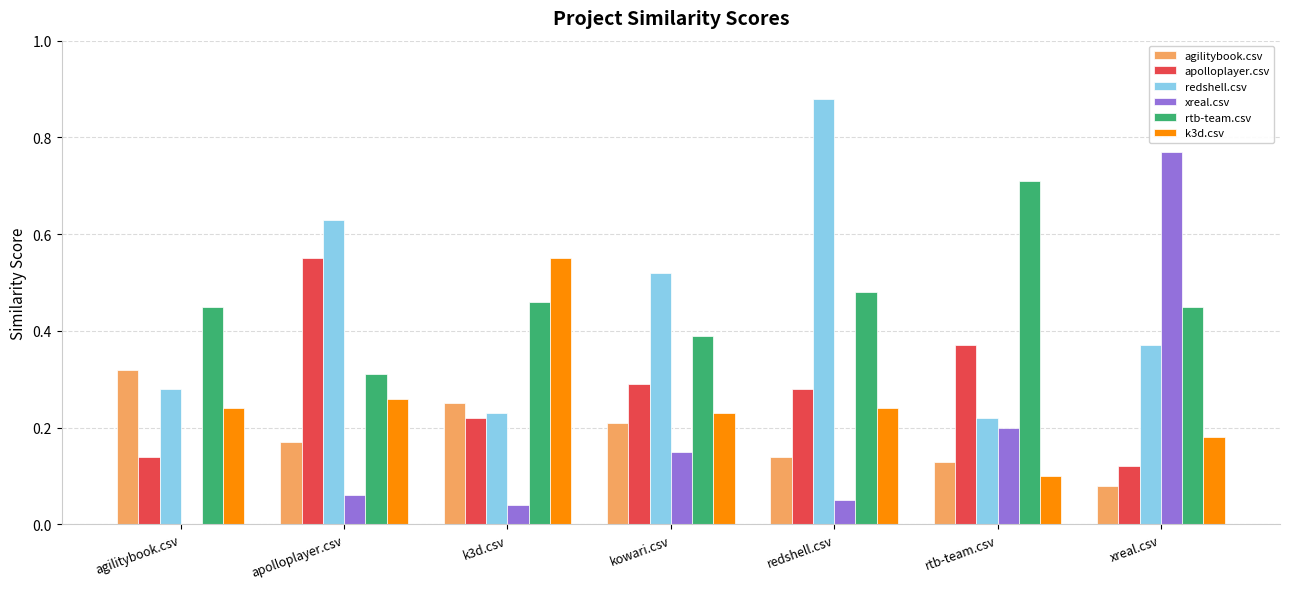

Which series has the largest range (max minus min)?

xreal.csv